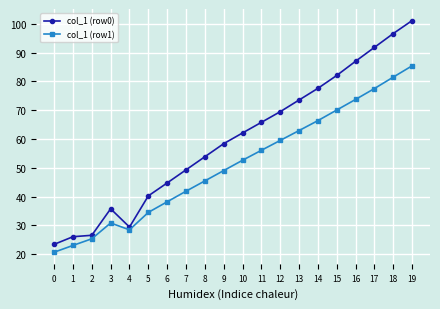

How many values in the col_1 (row1) series exceed 52?

10